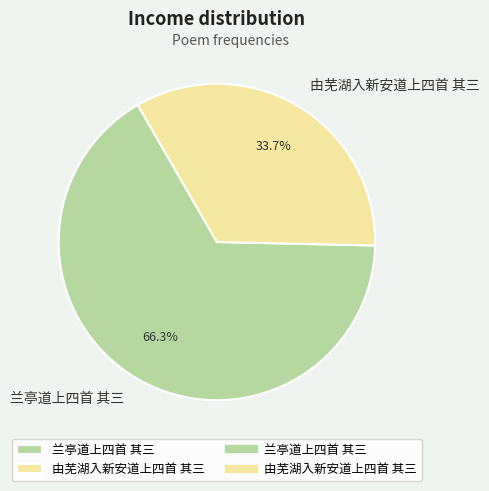

Do 由芜湖入新安道上四首 其三 and 兰亭道上四首 其三 together represent more than half of the pie?

Yes